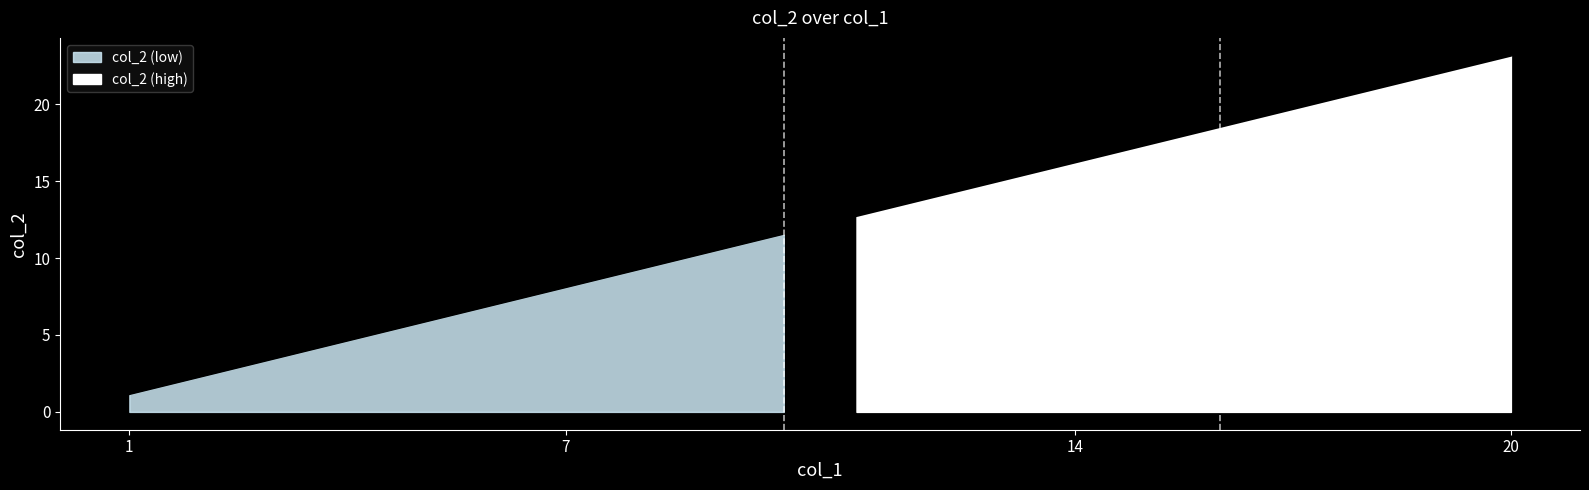

Between 16 and 7, which is larger?

16